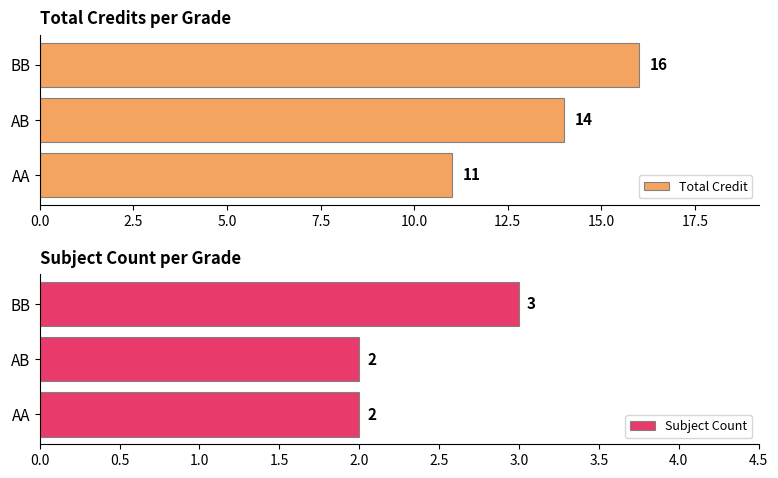

What are all the series names shown in the legend?

Total Credit, Subject Count